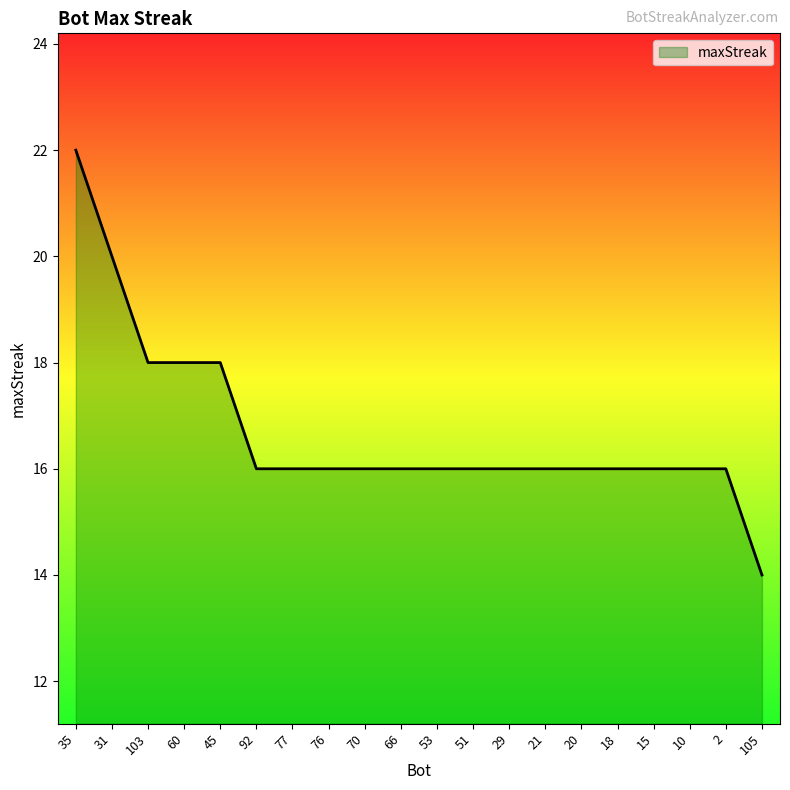

Approximately how many times larger is the value at 18 compared to 45?

0.9